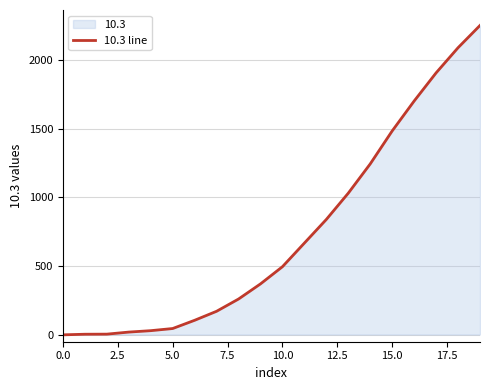

What is the difference between the maximum and second lowest values?

2251.3